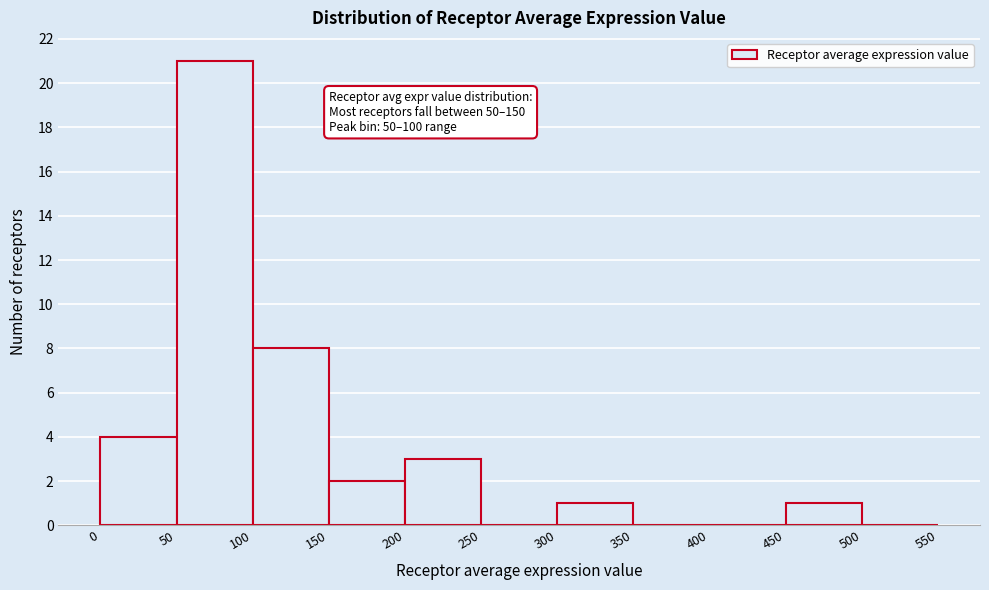

Over which range of the x-axis is the bar tallest?

50 to 100